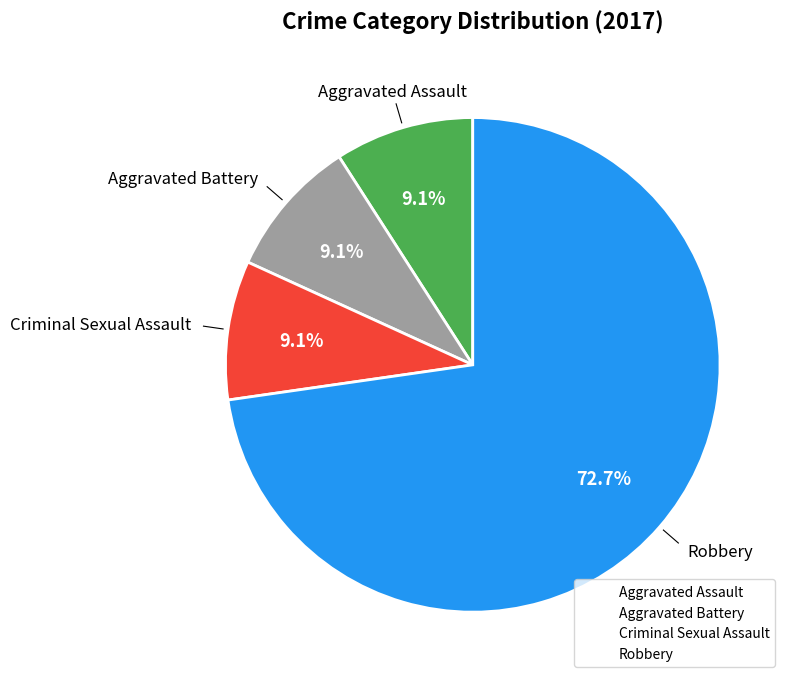

To the nearest percent, what portion does Criminal Sexual Assault represent?

9%